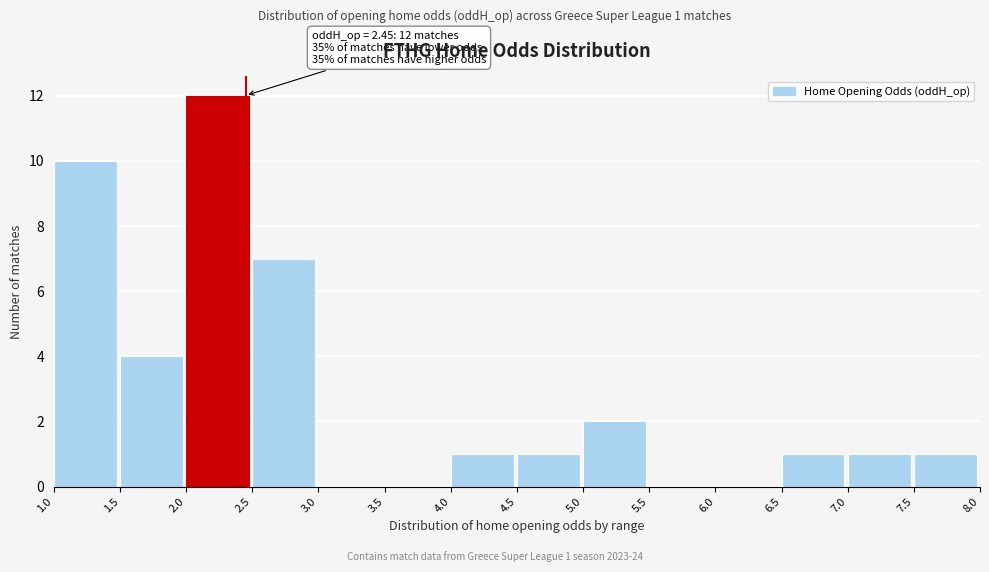

Over which range of the x-axis is the bar tallest?

2.0 to 2.5